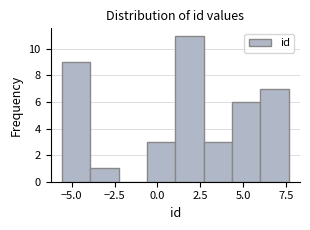

Read against the x-axis, roughly where is the centre of the tallest bar?

2.0